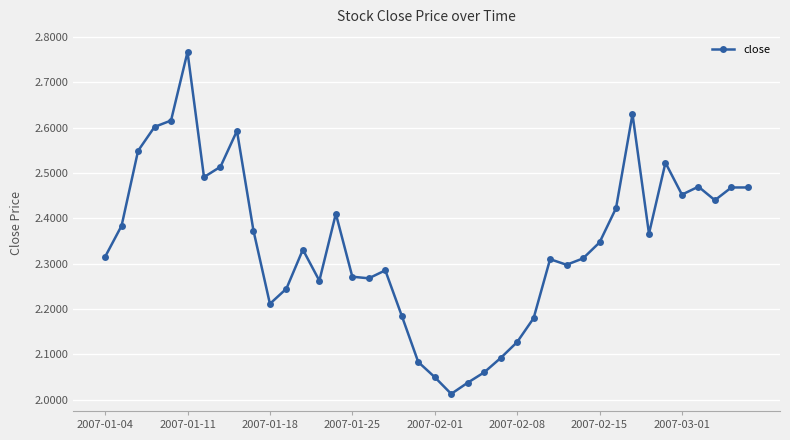

What is the difference between the maximum and minimum values?

0.8